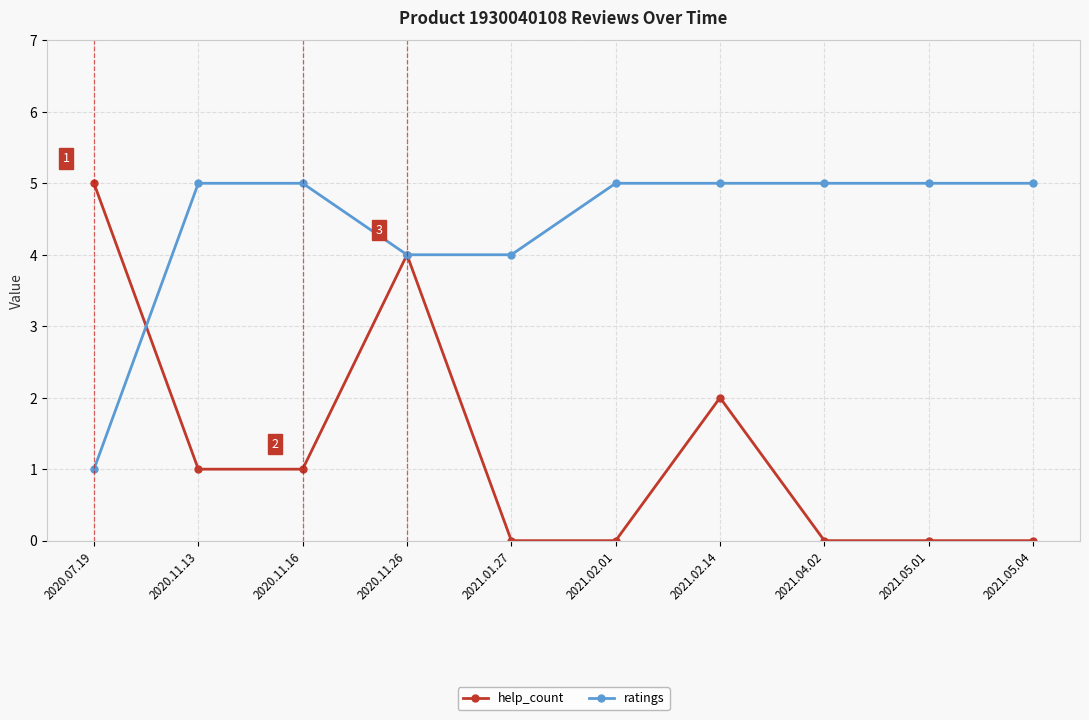

What is the greatest value displayed?

5